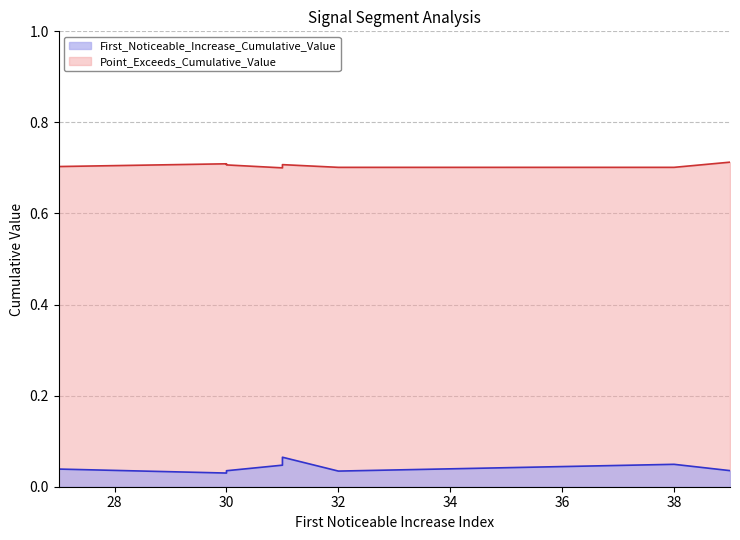

What is the label of the 8th point from the right?

32